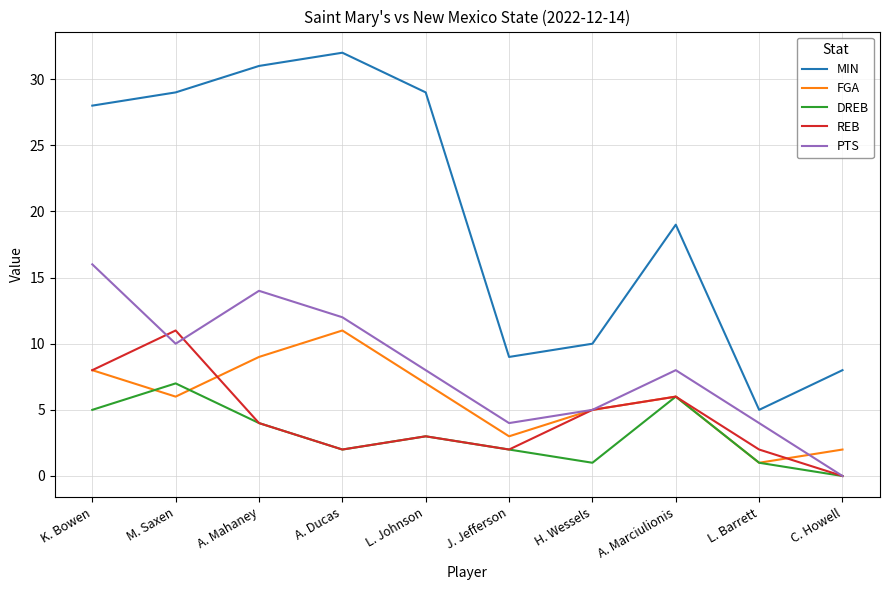

How many interior local peaks does the MIN series have?

2